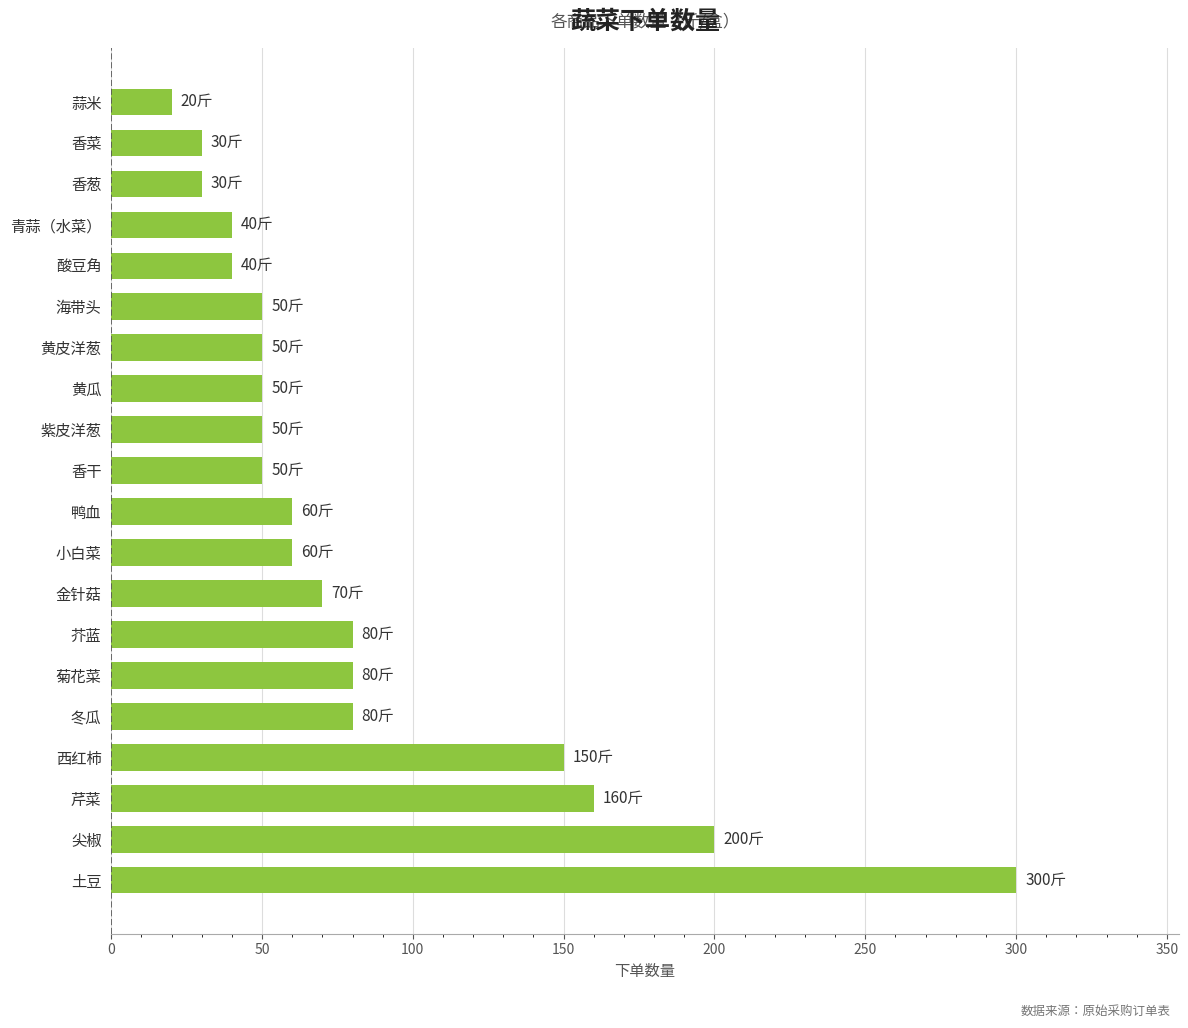

Which label corresponds to the smallest value in the chart?

蒜米